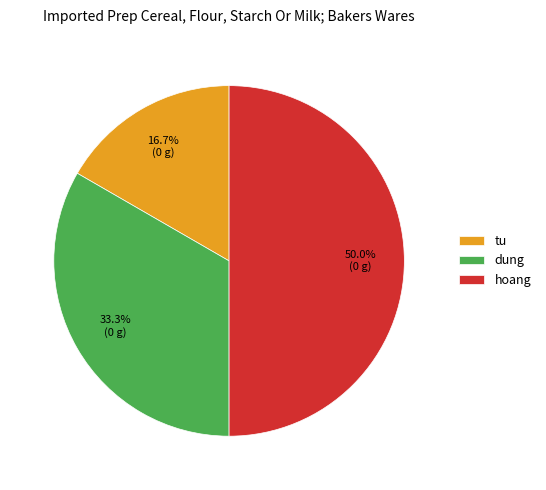

How many segments does this pie chart have?

3